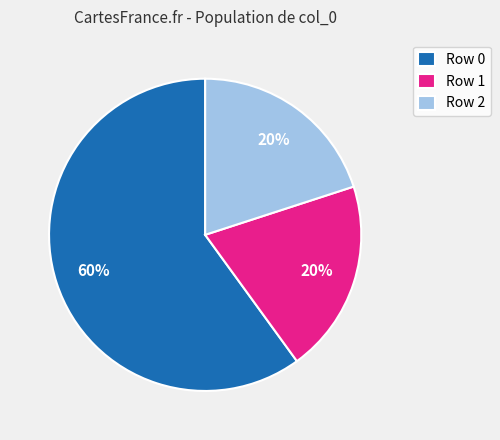

Is it true that Row 0 is 69% of the pie?

False